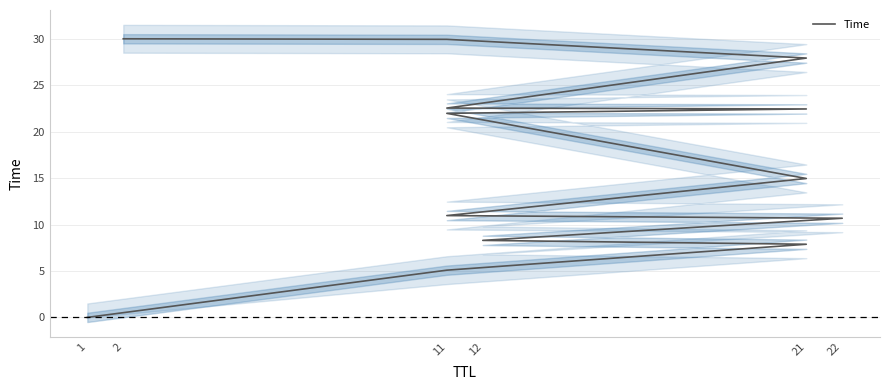

How many data points does each series have?

13